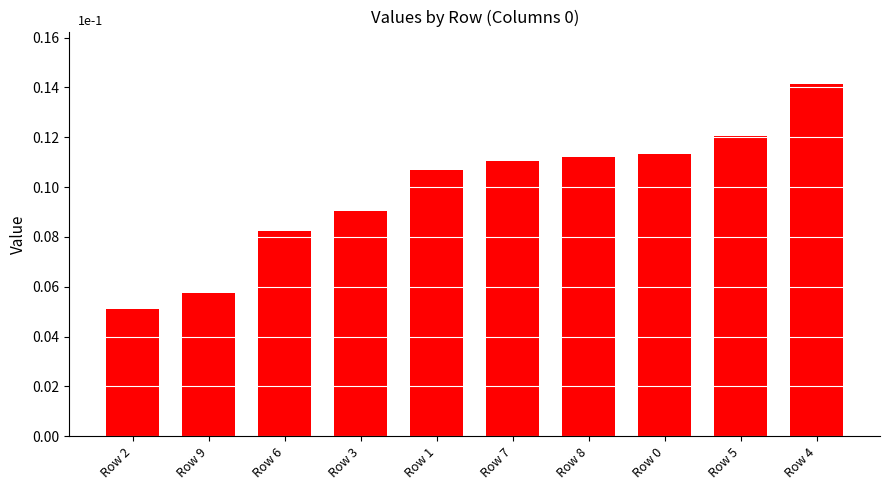

Where is the data nearest to the value 0?

Row 2